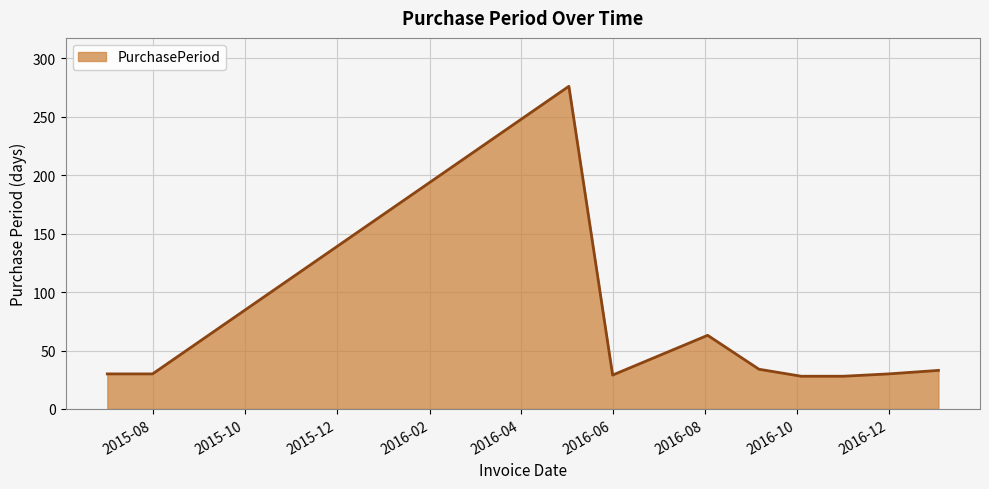

What is the difference between the maximum and minimum values?

248